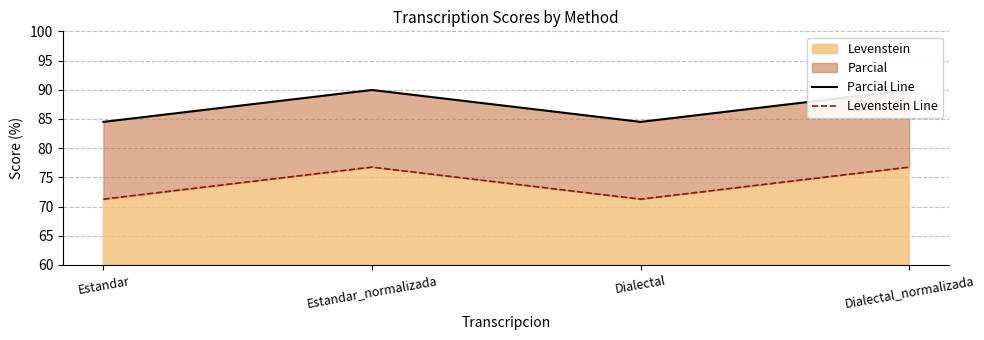

Is the value of Parcial Line at Estandar greater than the value of Levenstein Line at Dialectal_normalizada?

Yes